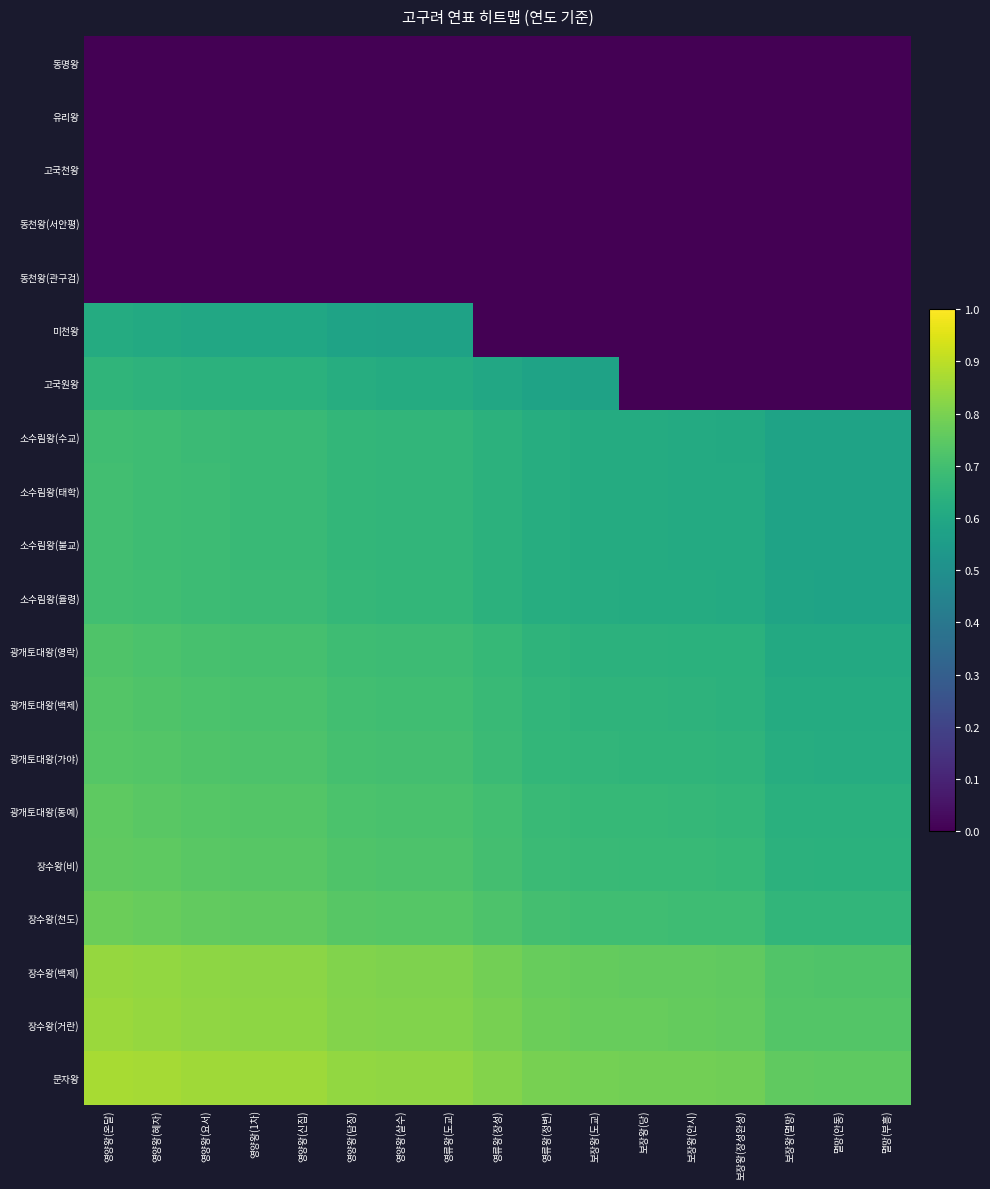

What is the spread (max minus min) of values at 보장왕(장성완성)?

0.8